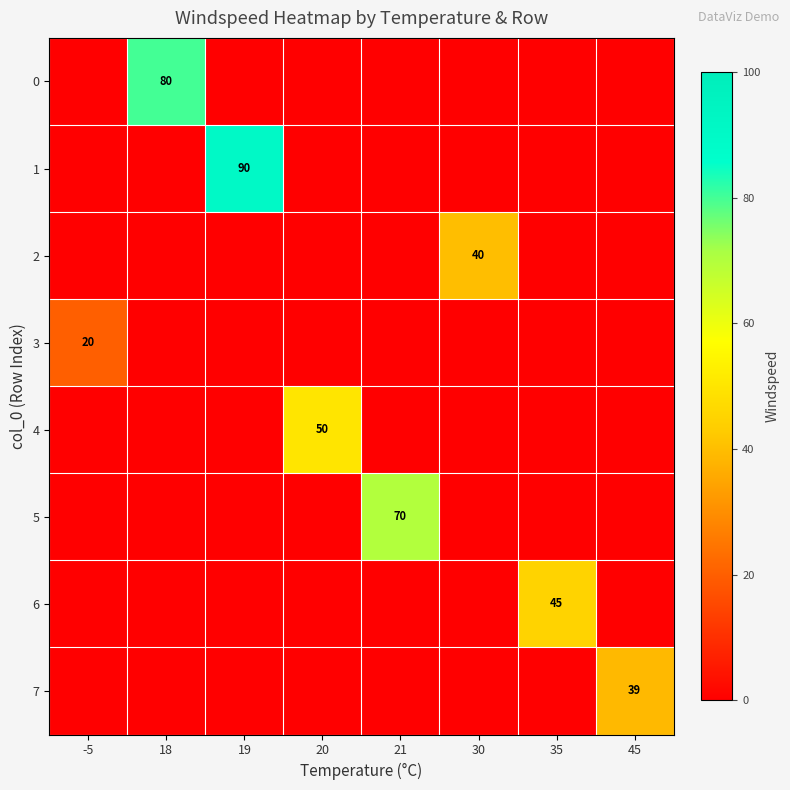

Which series has the largest total across all categories?

1